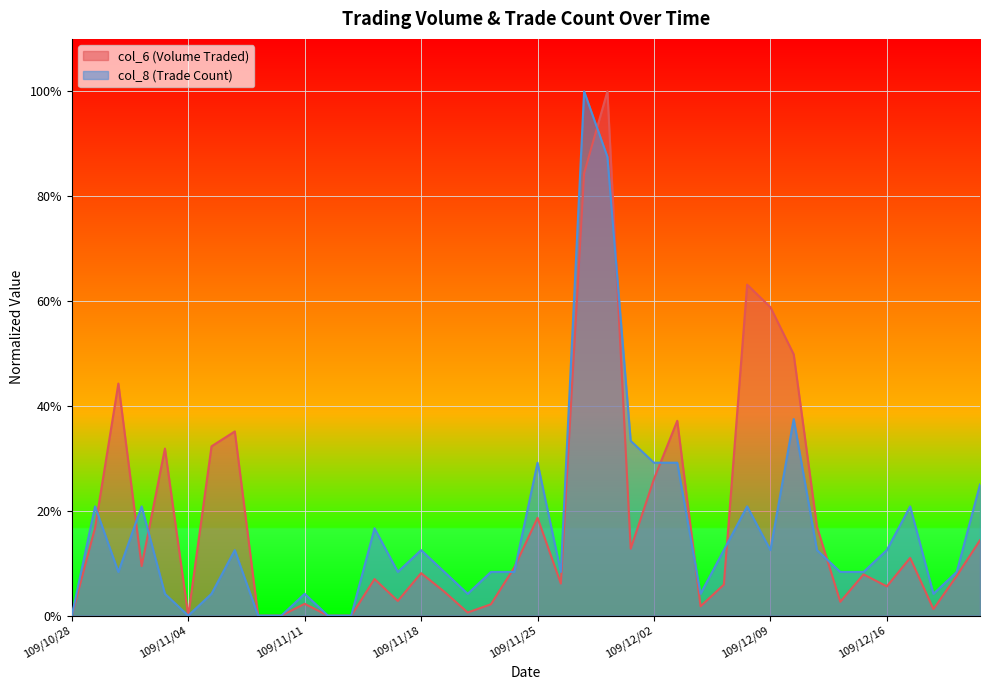

How many values in col_8 are above zero?

34